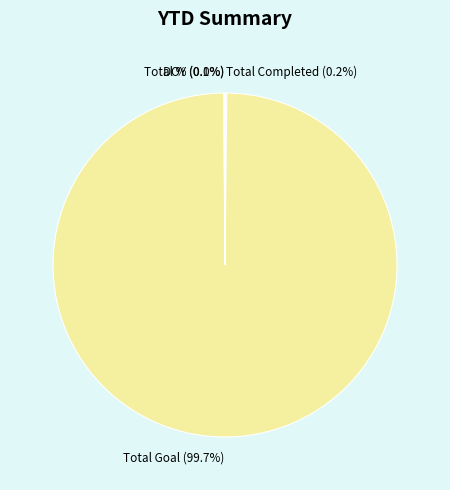

What percentage is NOT represented by Total Goal?

0.3%